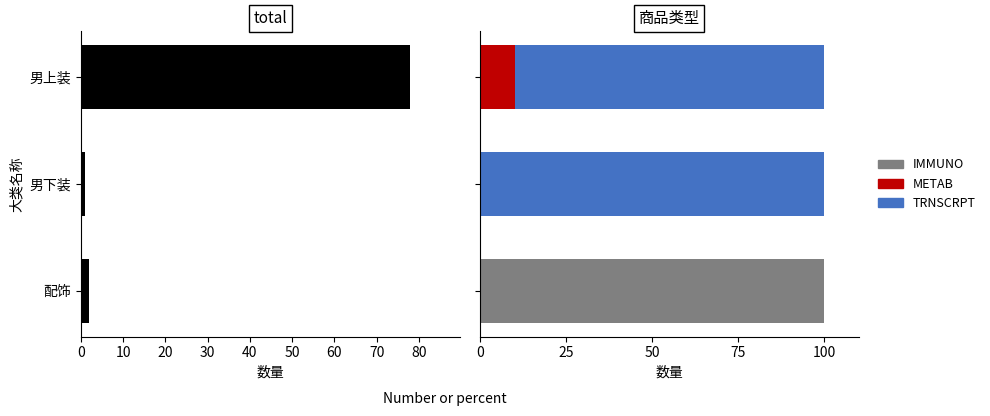

The IMMUNO series shows 100.0 at 配饰. True or false?

True